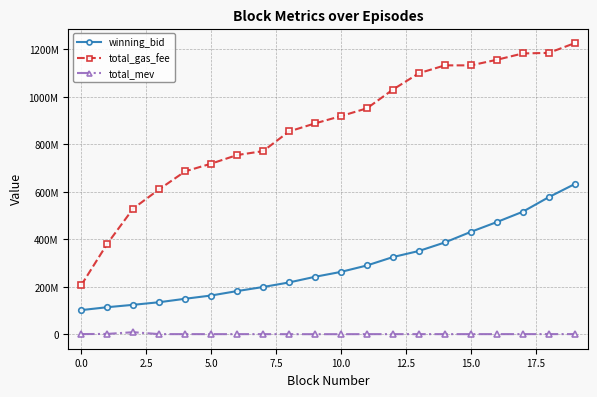

At which label is winning_bid closest to 367374987?

13